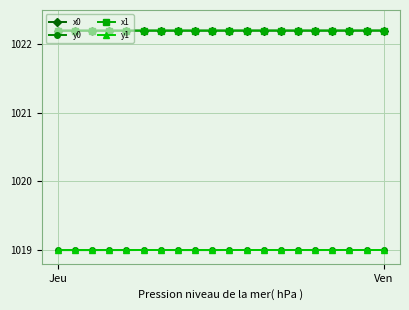

At how many categories does at least one series exceed 1021?

20